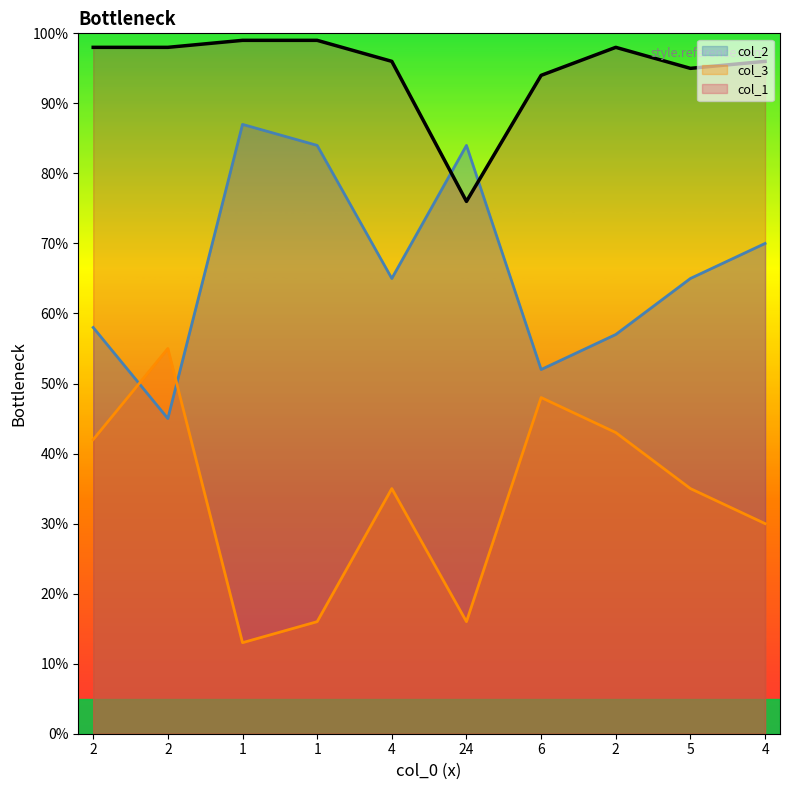

True or false: col_2 has more than 0 points higher than both neighbors.

True